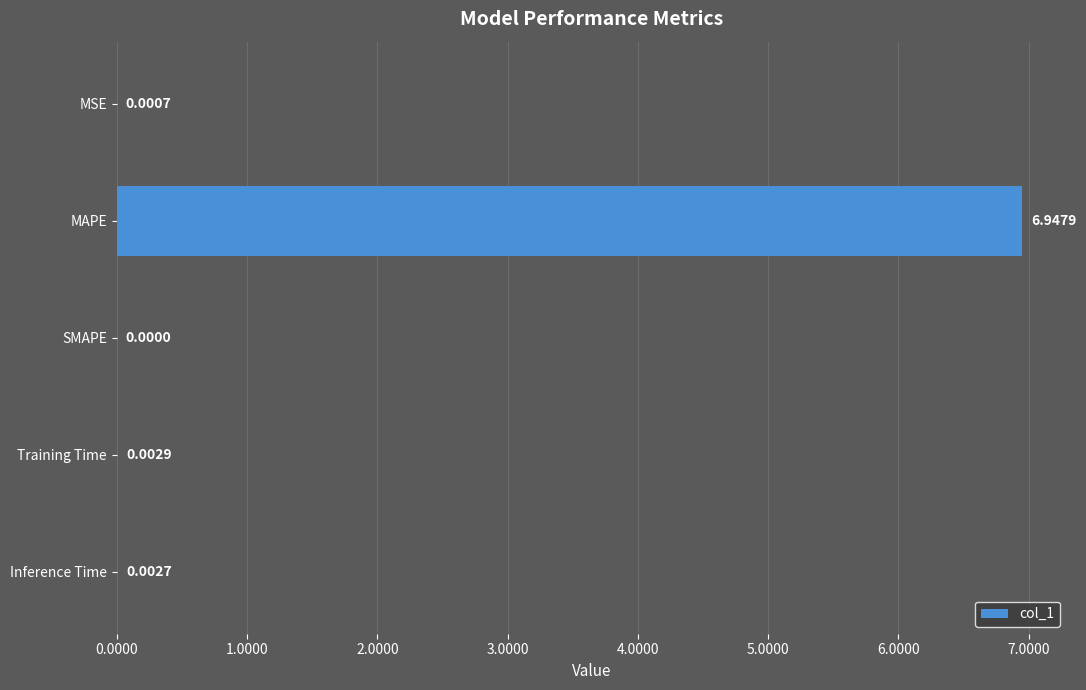

What is the change in value from MAPE to Inference Time?

-6.9